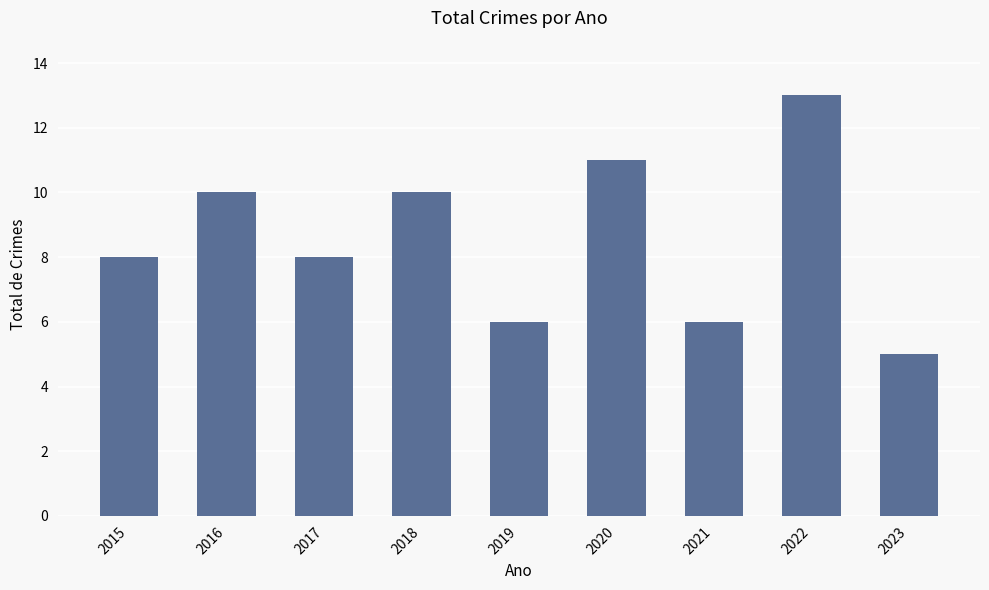

How many distinct data groups are displayed?

1